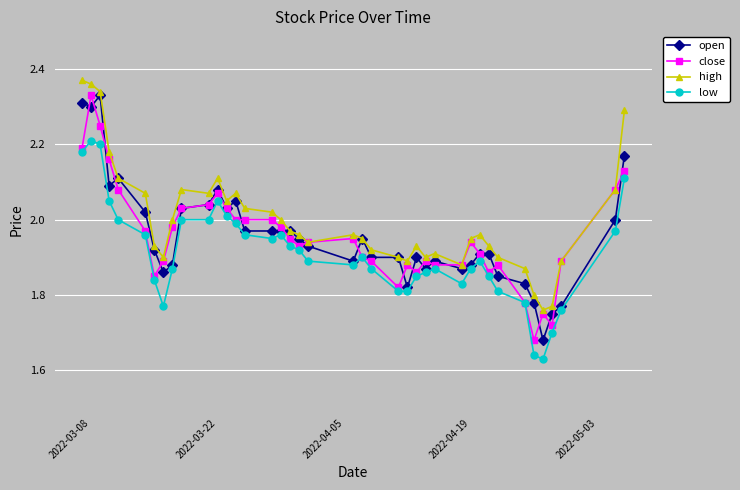

True or false: high has more than 0 points higher than both neighbors.

True